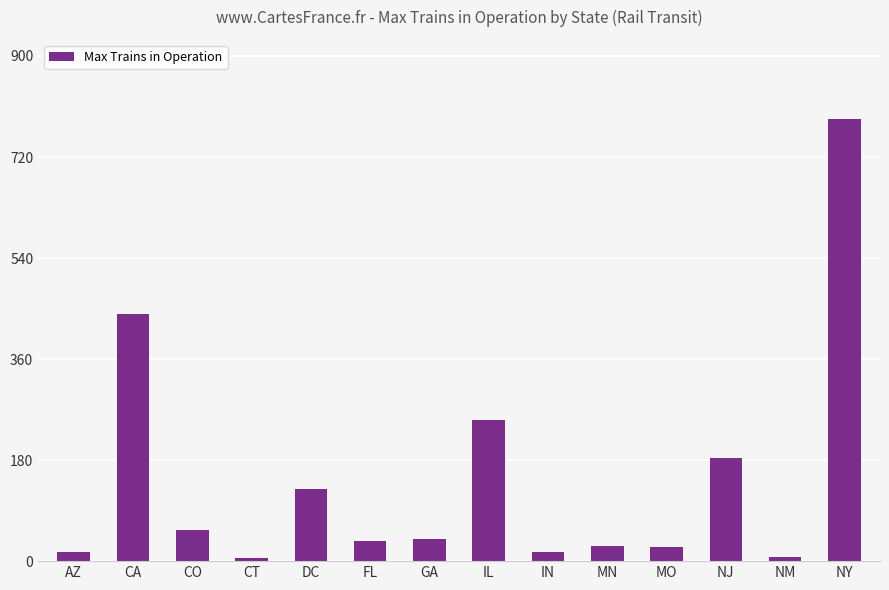

What is the average value?

144